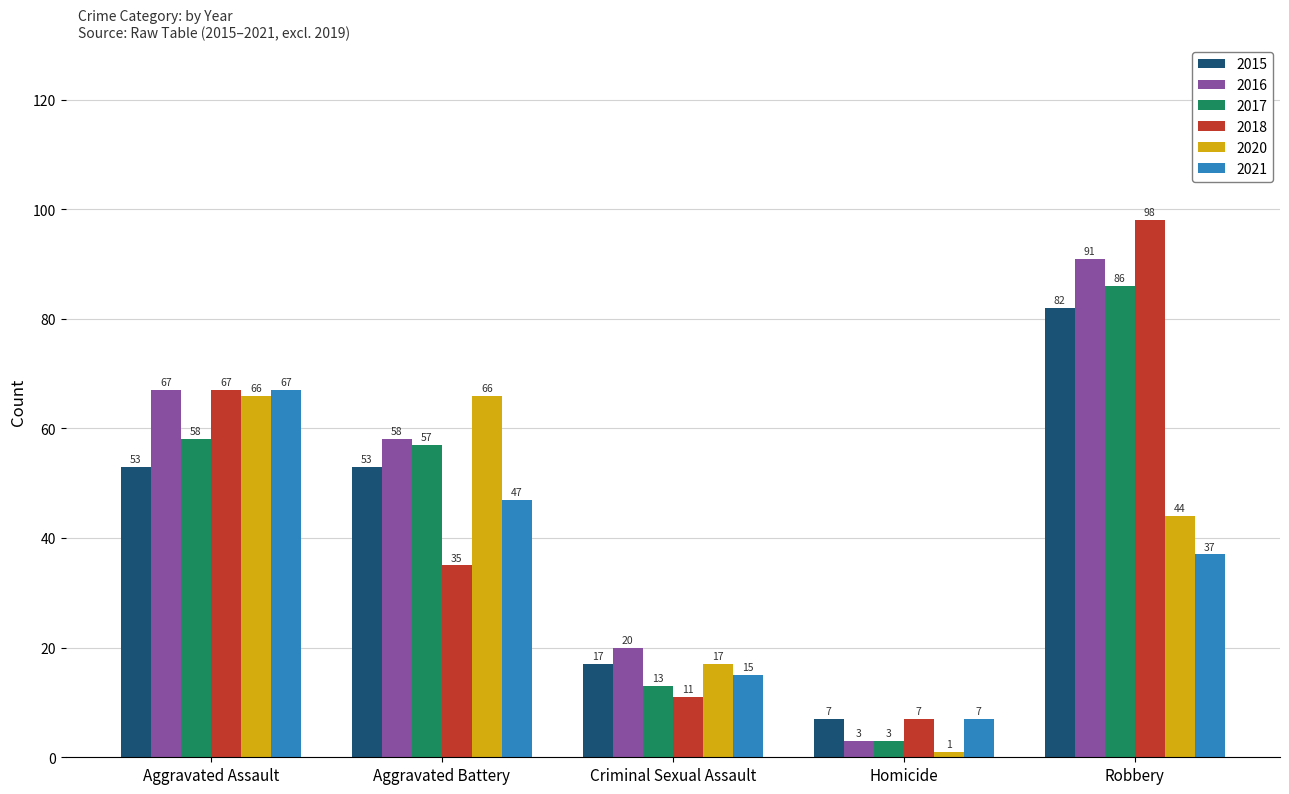

The value of 2021 at Aggravated Assault is 67. True or false?

True